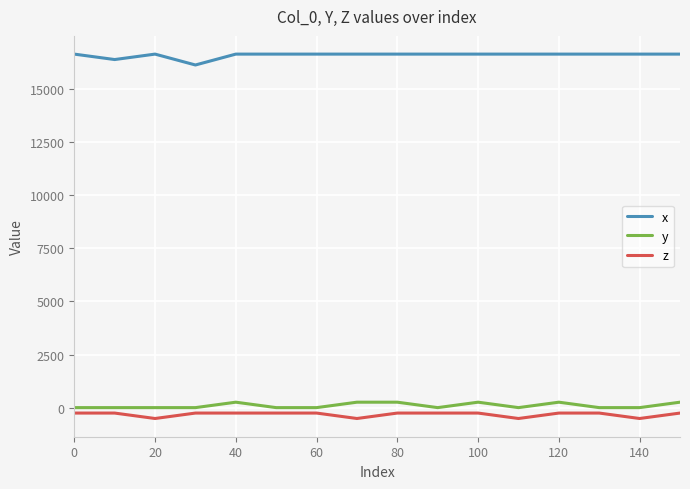

What are all the series names shown in the legend?

x, y, z